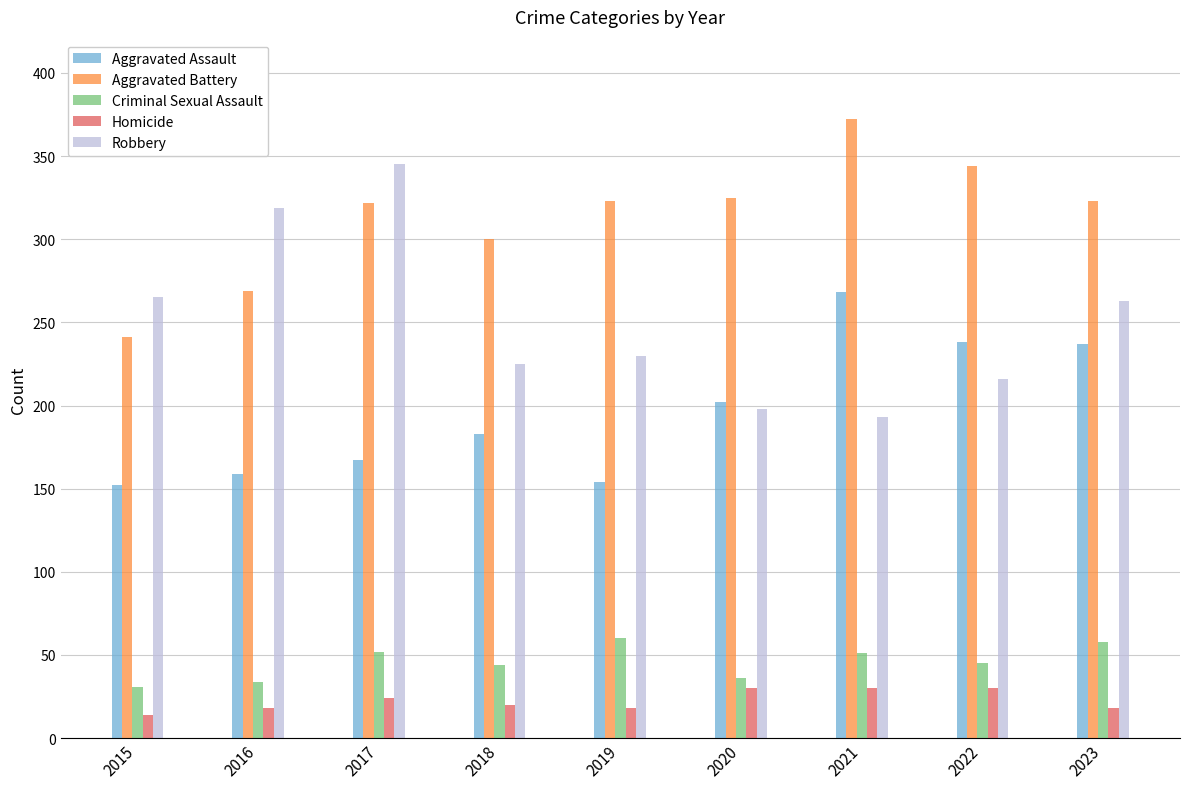

List the series in order of their peak value, highest first.

Aggravated Battery, Robbery, Aggravated Assault, Criminal Sexual Assault, Homicide